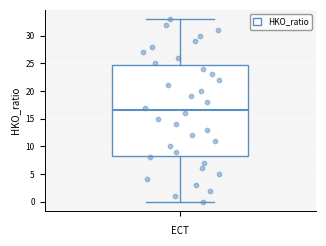

Read this box plot against the y-axis: the position of the median line, the range covered by the box, and the ends of both whiskers. The values are not printed on the chart, so give them approximately, as read against the axis.

median 16.5, box 8.5 to 25.0, whiskers 0.0 to 33.0